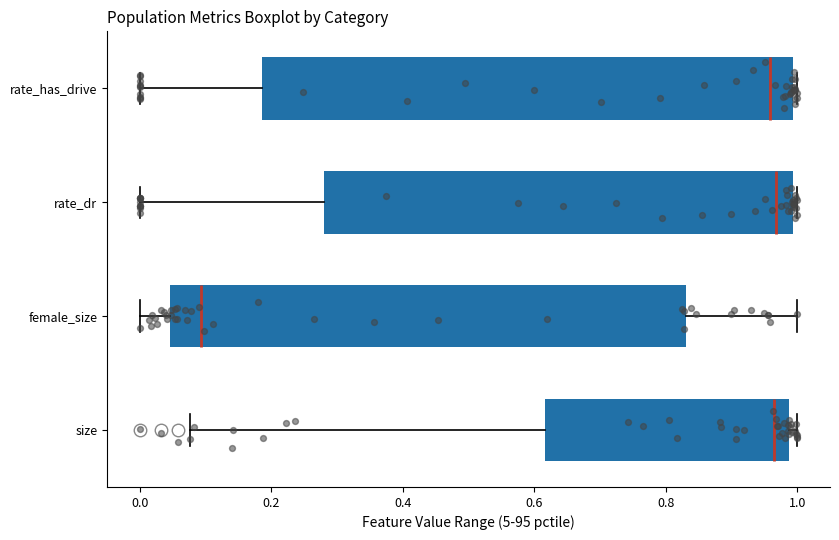

Reading bottom to top, read every box against the x-axis: the position of its median line, the range the box covers, and the ends of its whiskers. The values are not printed on the chart, so give them approximately, as read against the axis.

size: median 0.96, box 0.62 to 0.98, whiskers 0.08 to 1.00
female_size: median 0.10, box 0.04 to 0.84, whiskers 0.00 to 1.00
rate_dr: median 0.96, box 0.28 to 1.00, whiskers 0.00 to 1.00 (just right of the box's right edge)
rate_has_drive: median 0.96, box 0.18 to 1.00, whiskers 0.00 to 1.00 (just right of the box's right edge)